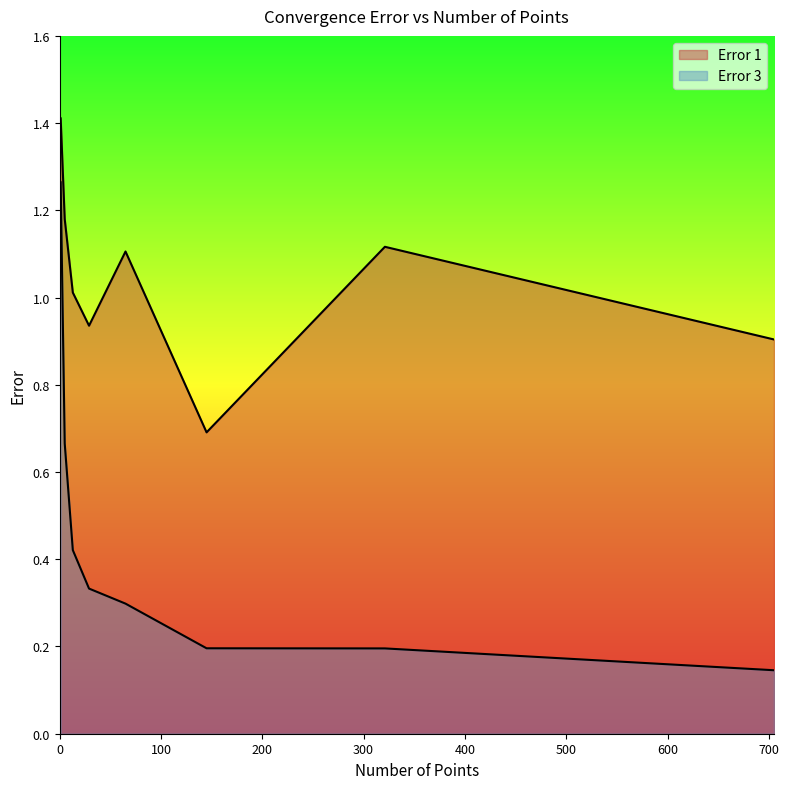

True or false: Error 1 has a value of 1.6 at 65.

False